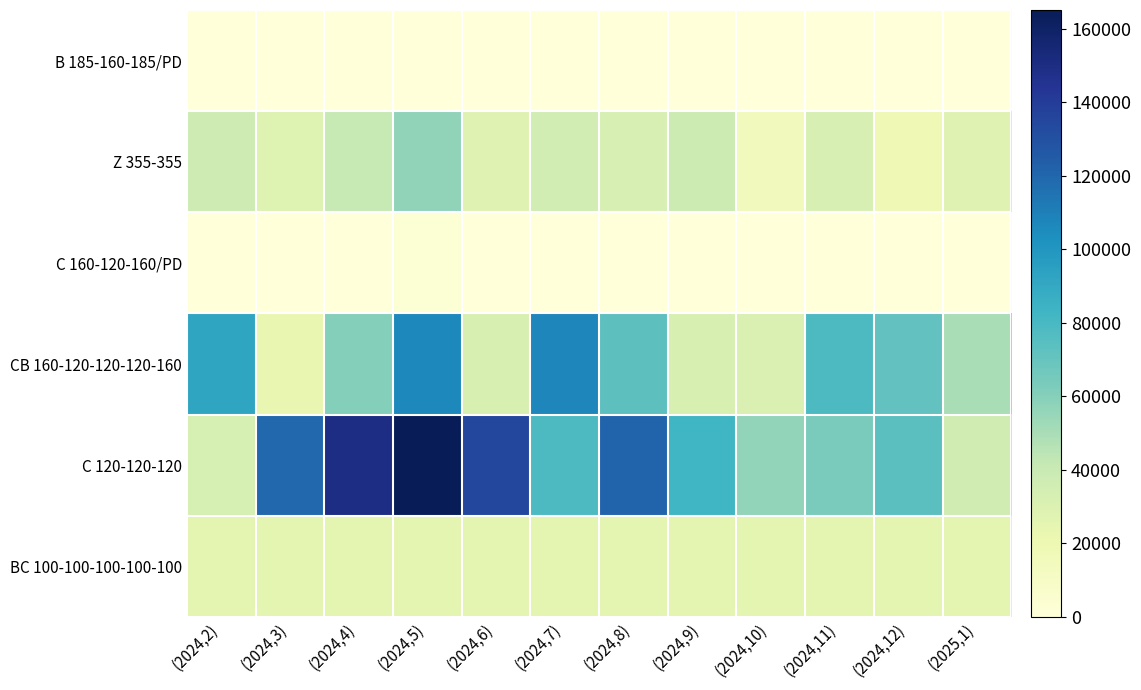

At which category does the chart reach its minimum across all series?

(2024,3)